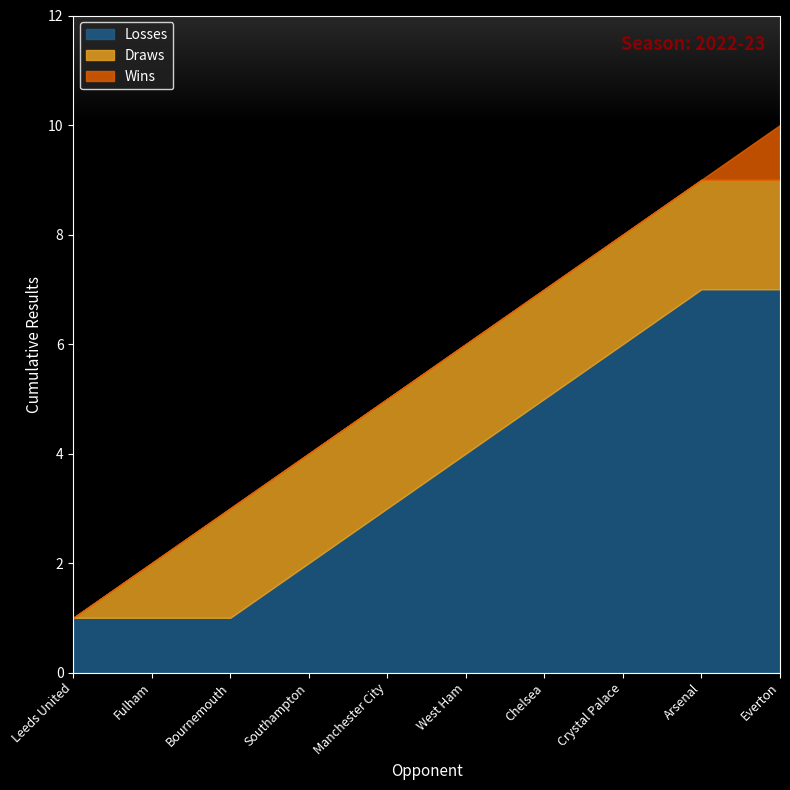

What are all the series names shown in the legend?

Losses, Draws, Wins